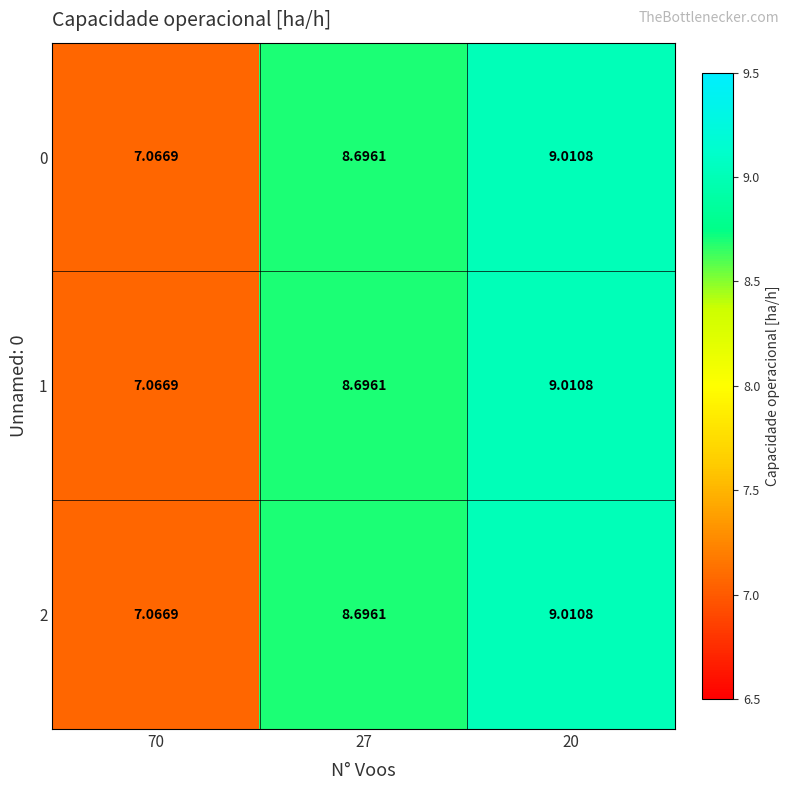

What is the maximum value shown in the chart?

9.0